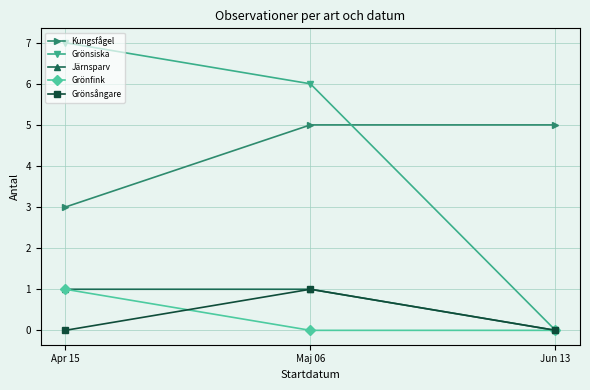

How many lines are shown in the chart?

5